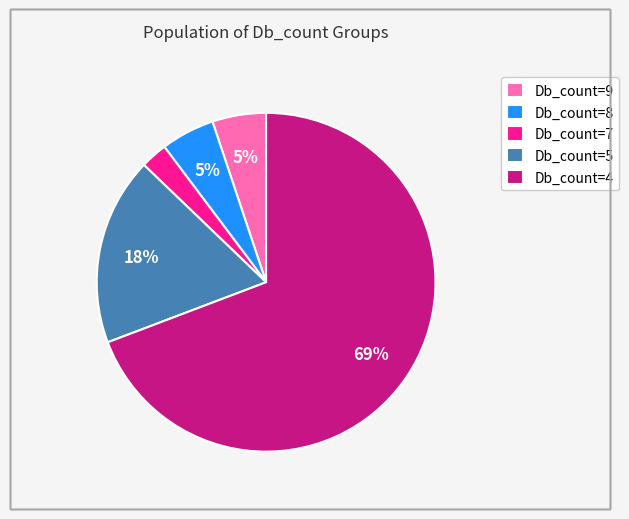

Does Db_count=7 account for over 50% of the chart?

No